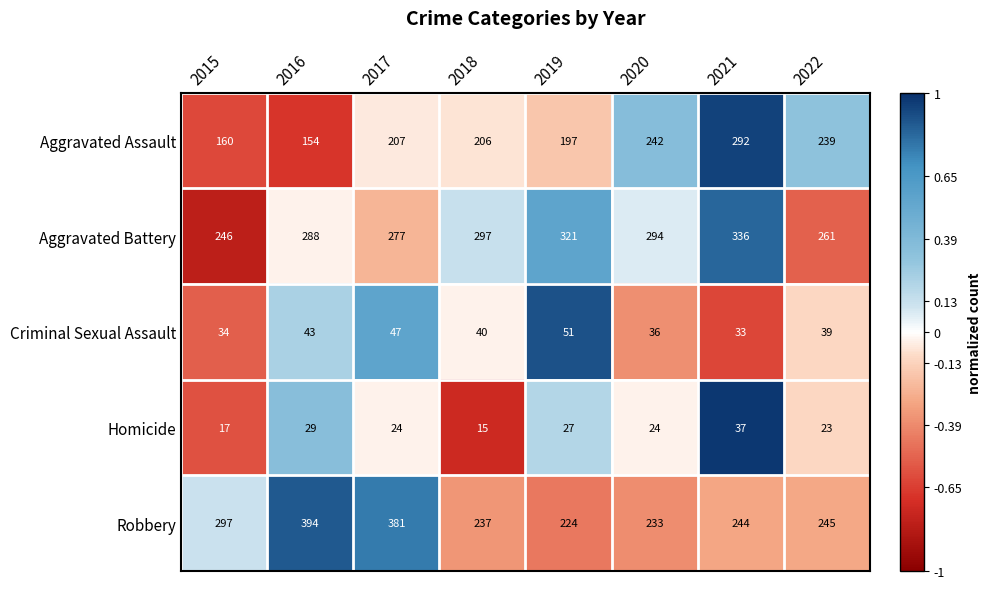

At which category is the sum across all series the highest?

2021